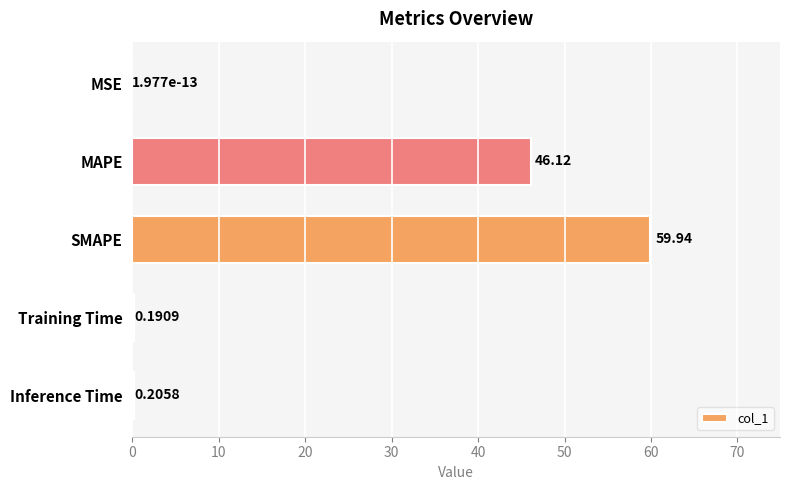

Where is the data nearest to the value 29?

MAPE